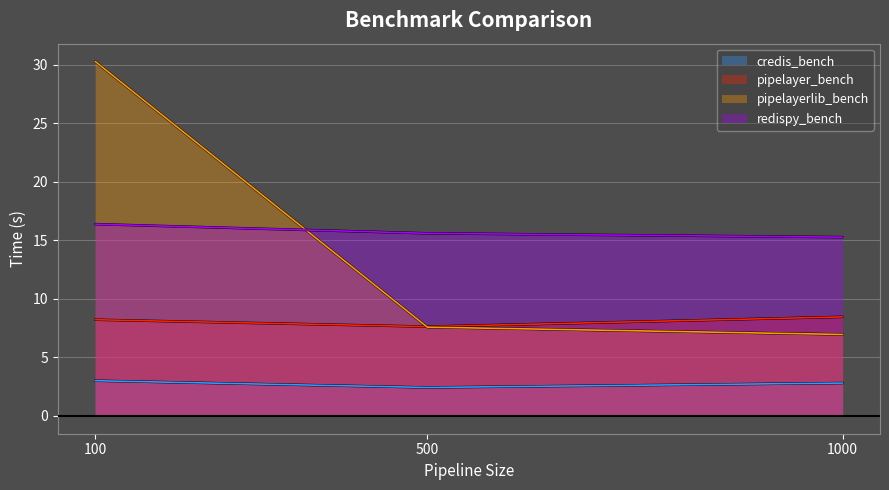

Reading left to right, what are all the values shown in this chart?

credis_bench: 100=3.0	500=2.4	1000=2.8
pipelayer_bench: 100=8.2	500=7.6	1000=8.5
pipelayerlib_bench: 100=30.3	500=7.6	1000=7.0
redispy_bench: 100=16.4	500=15.6	1000=15.3